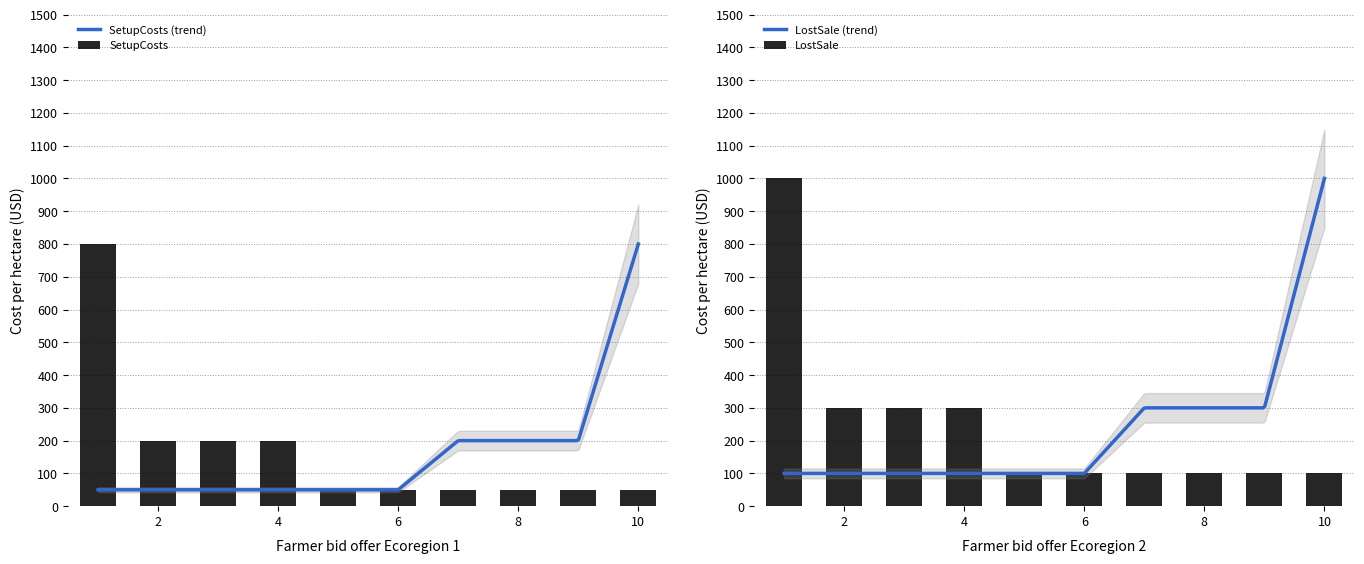

Between 7 and 8, which is larger?

7